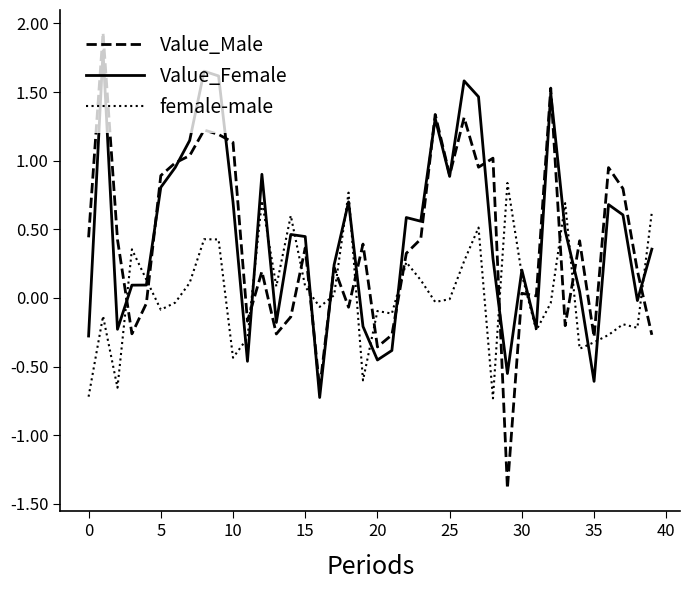

What is the smallest value displayed?

-1.4